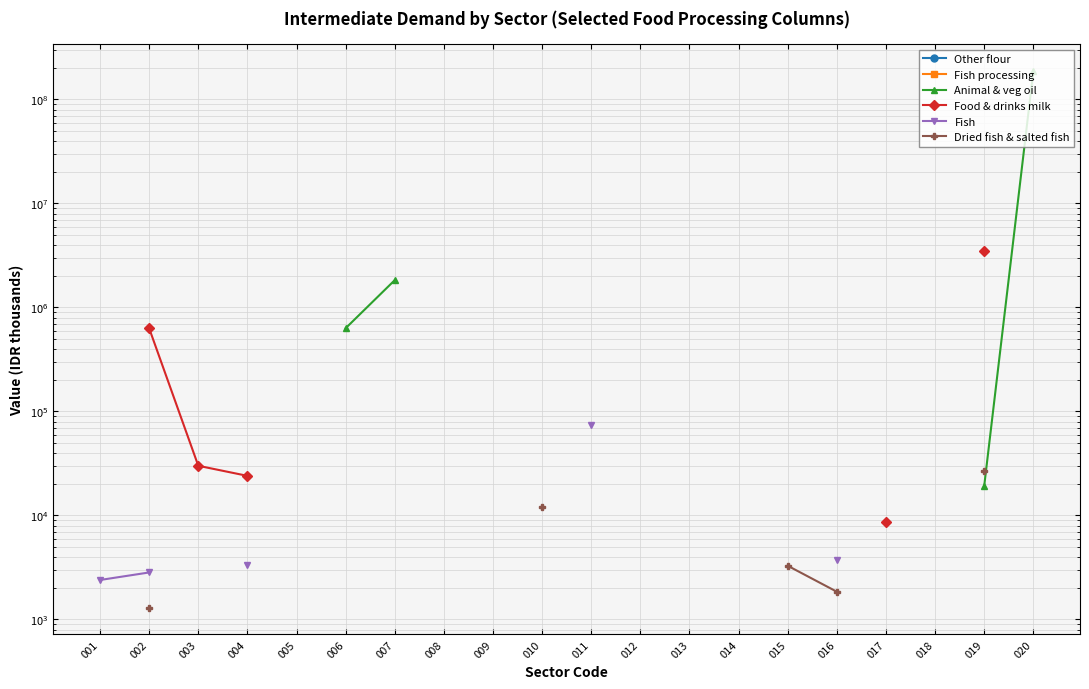

True or false: Fish and Other flour intersect in this chart.

False